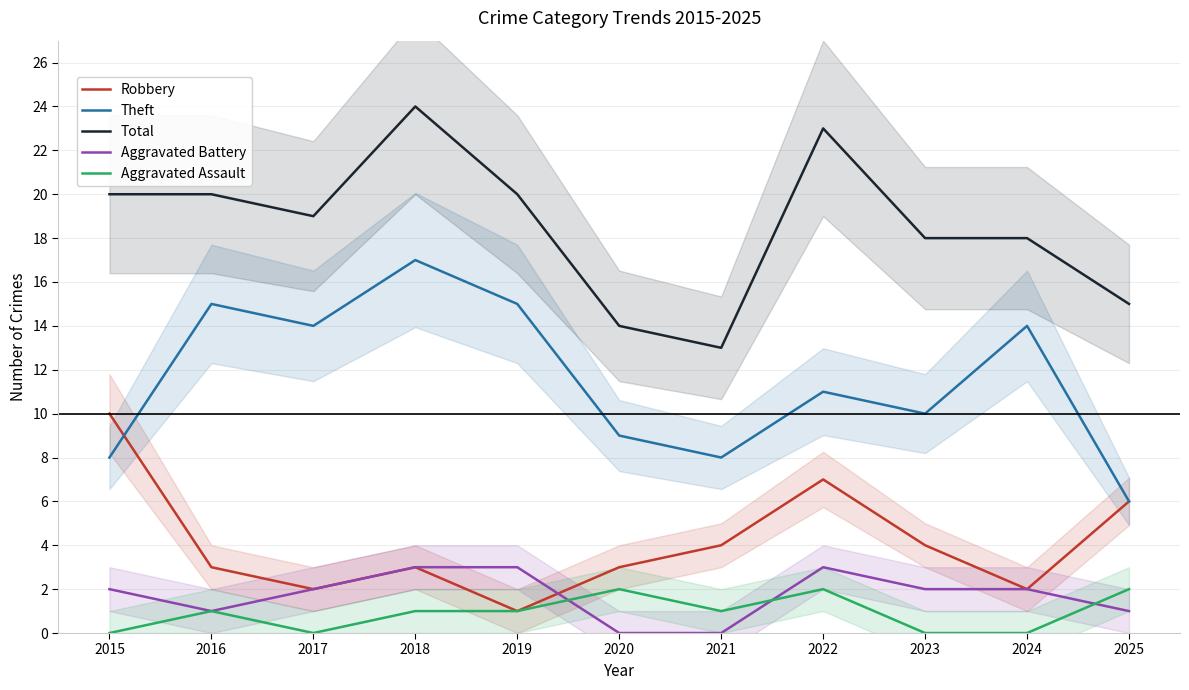

Reading left to right, what are all the values shown in this chart?

Robbery: 10	3	2	3	1	3	4	7	4	2	6
Theft: 8	15	14	17	15	9	8	11	10	14	6
Total: 20	20	19	24	20	14	13	23	18	18	15
Aggravated Battery: 2	1	2	3	3	0	0	3	2	2	1
Aggravated Assault: 0	1	0	1	1	2	1	2	0	0	2